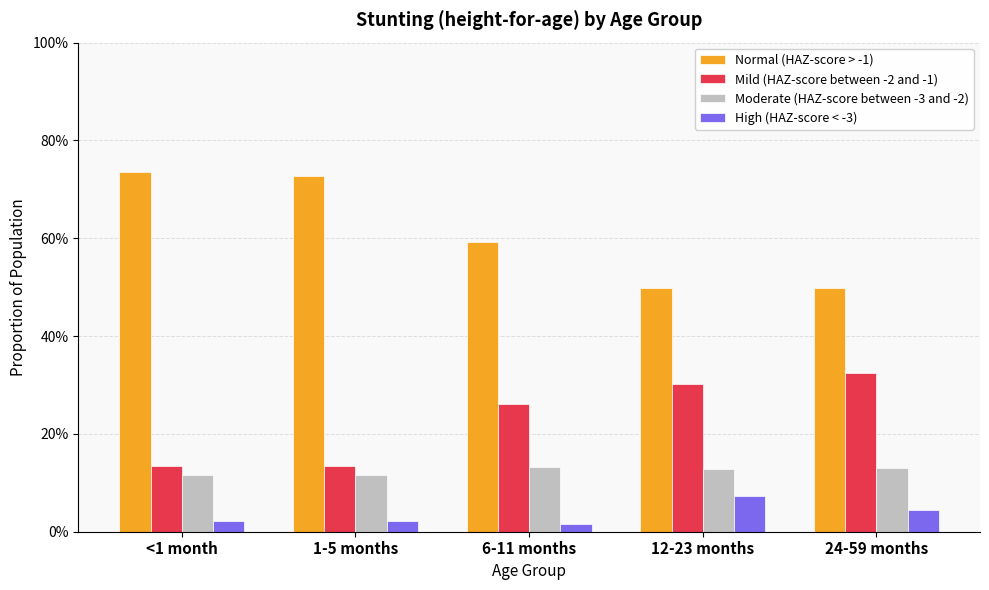

The value of High (HAZ-score < -3) at 24-59 months is 0.0. True or false?

False